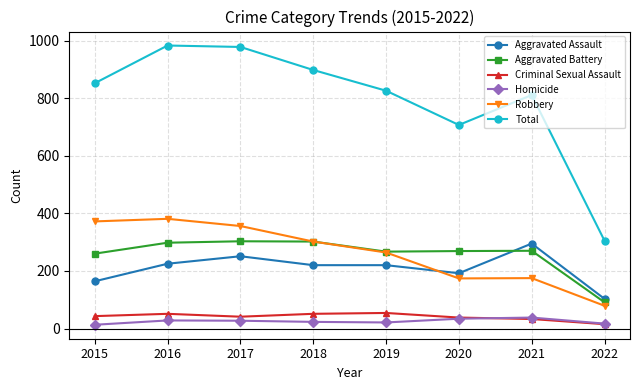

At which category does Total reach its first local valley?

2020